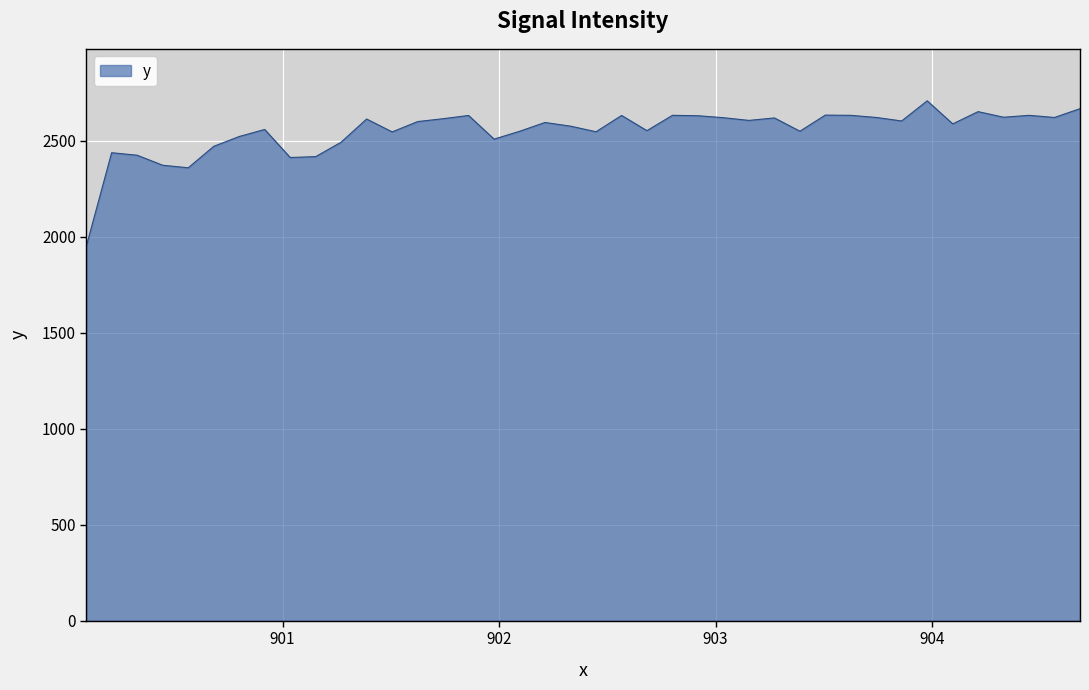

What is the minimum value shown in the chart?

1950.0